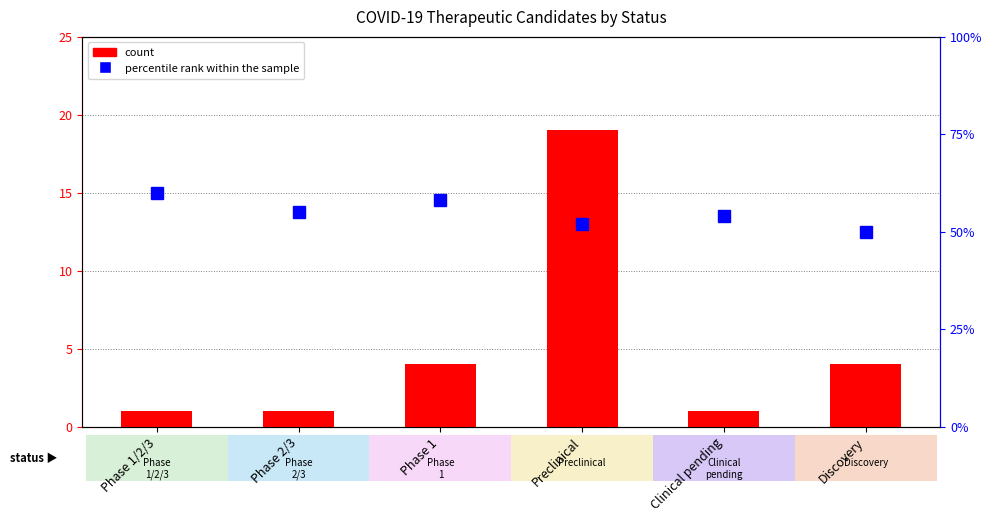

Rank the series at Phase 1 from highest to lowest value.

percentile rank within the sample, count